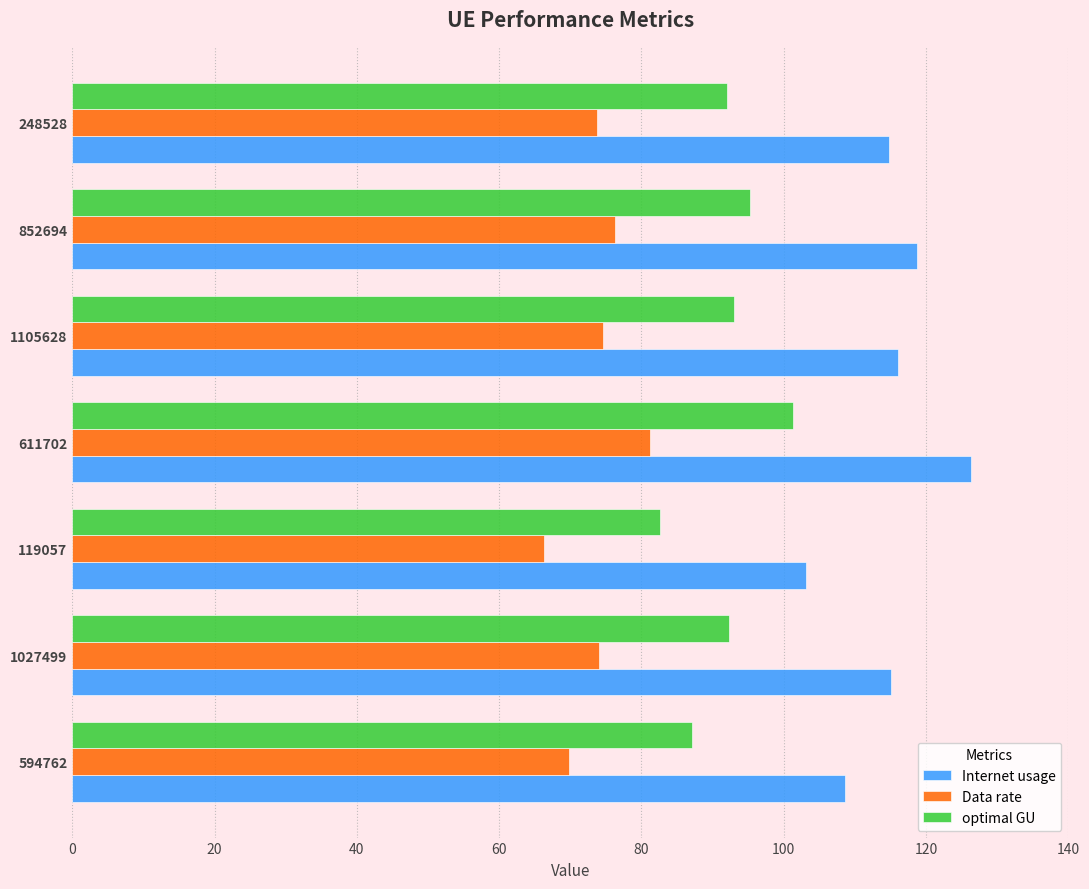

True or false: Data rate has a value of 74.0 at 1027499.

True